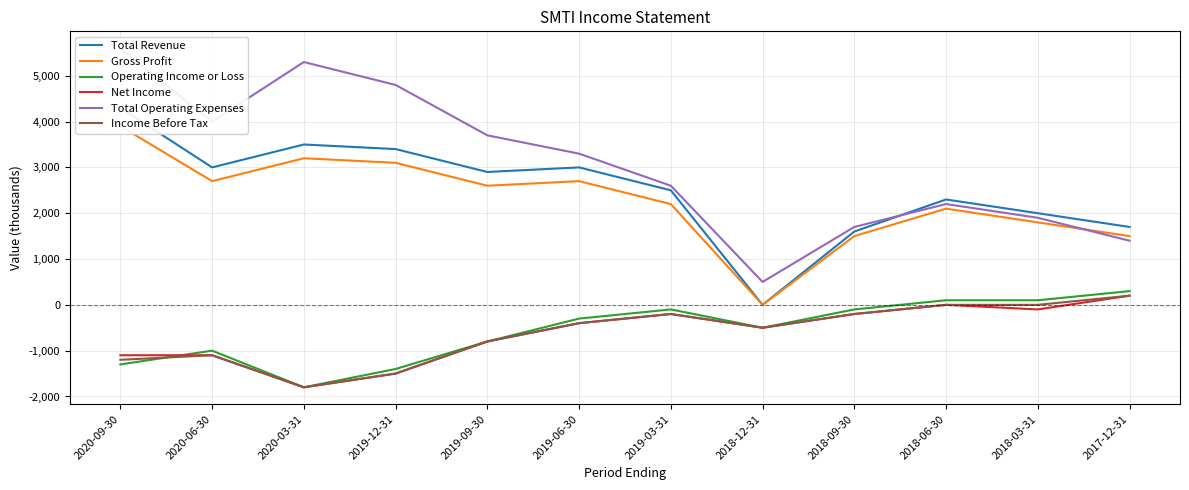

Which series changed the most between 2019-09-30 and 2017-12-31?

Total Operating Expenses